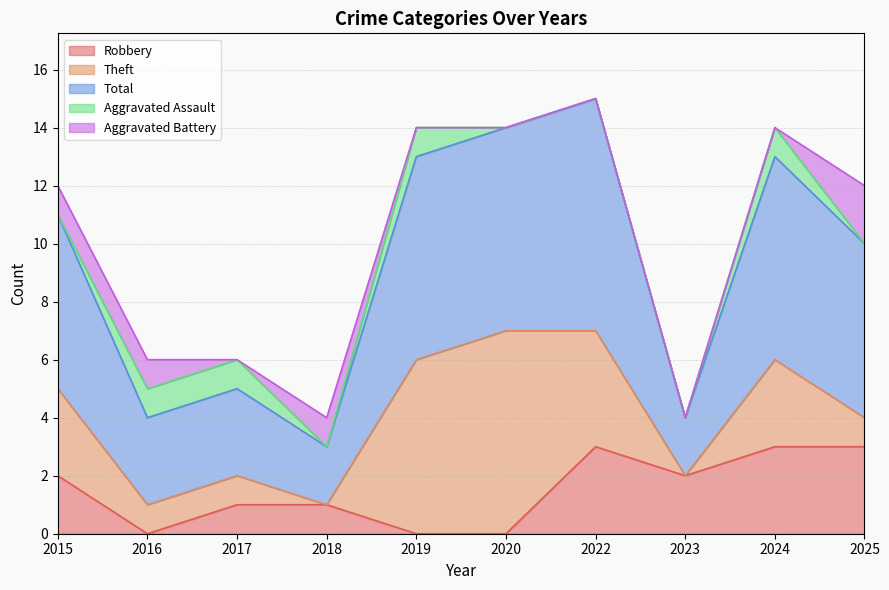

True or false: Total and Theft cross at least once.

False